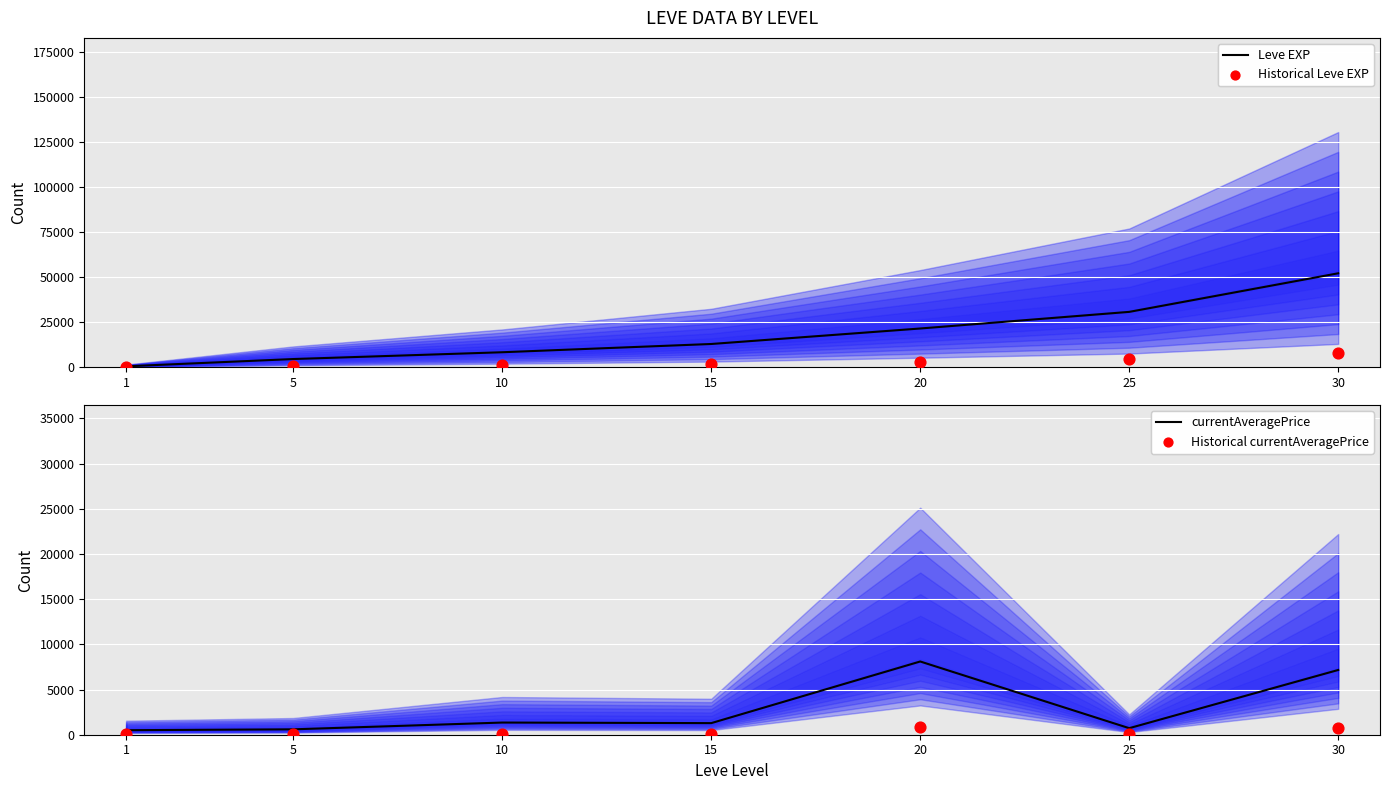

At which category is the sum across all series the highest?

30